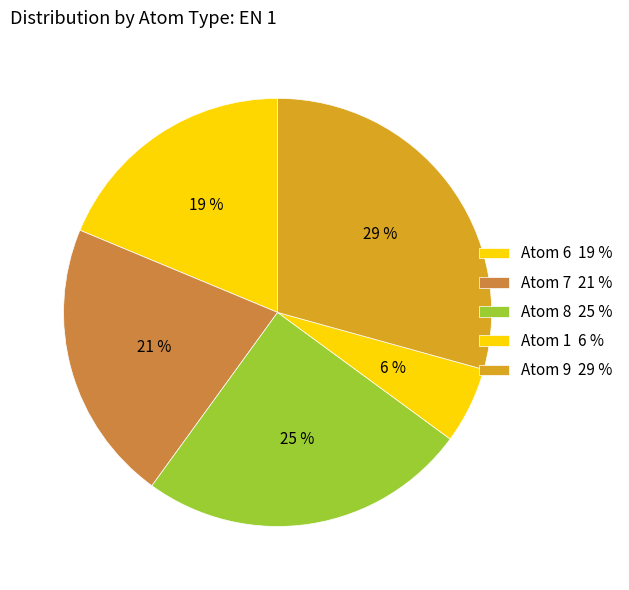

Count the number of slices in the pie.

5